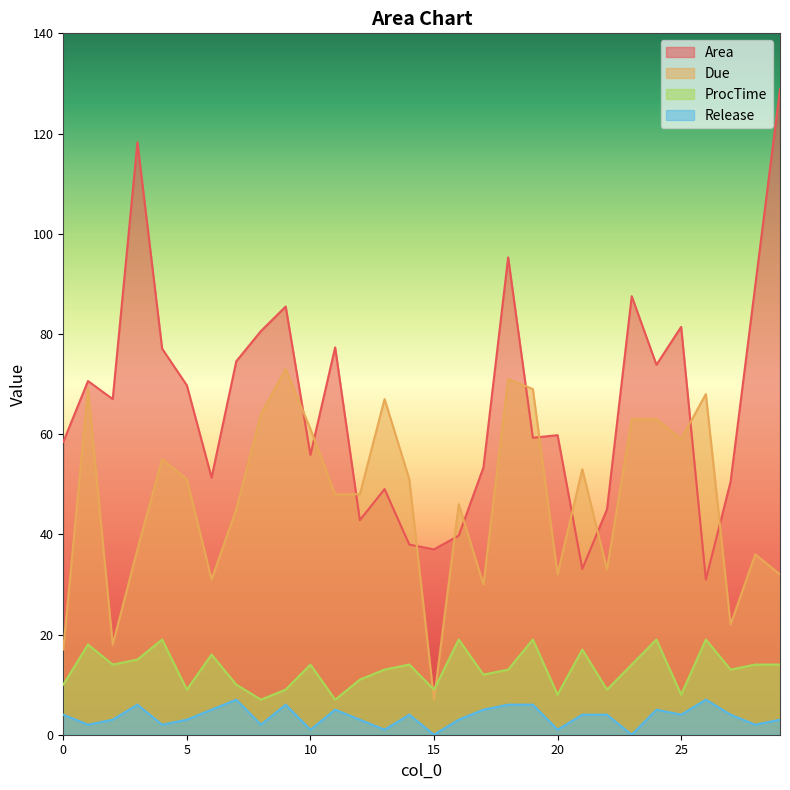

At how many categories does at least one series exceed 102?

2